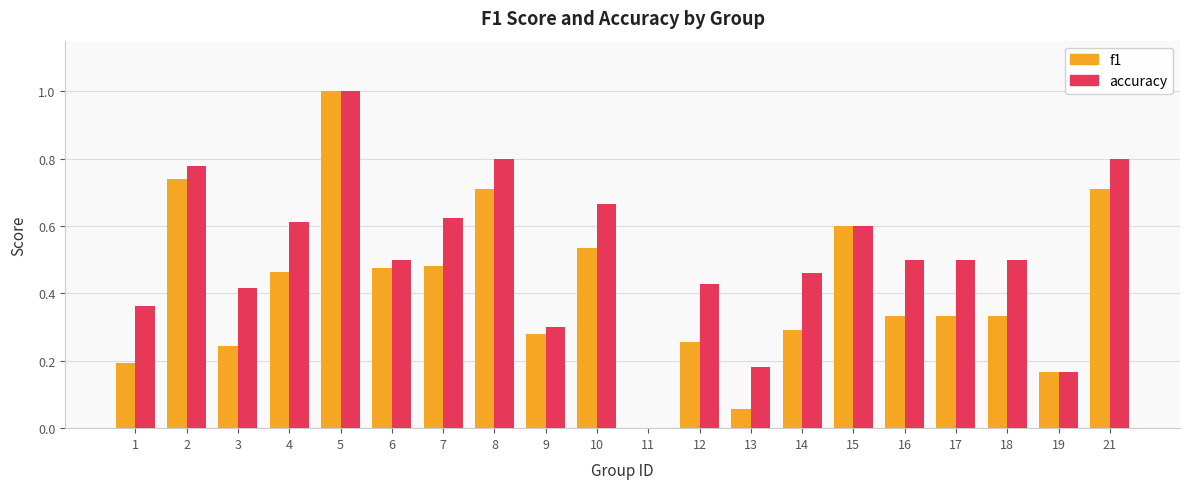

Which series has the largest total across all categories?

accuracy